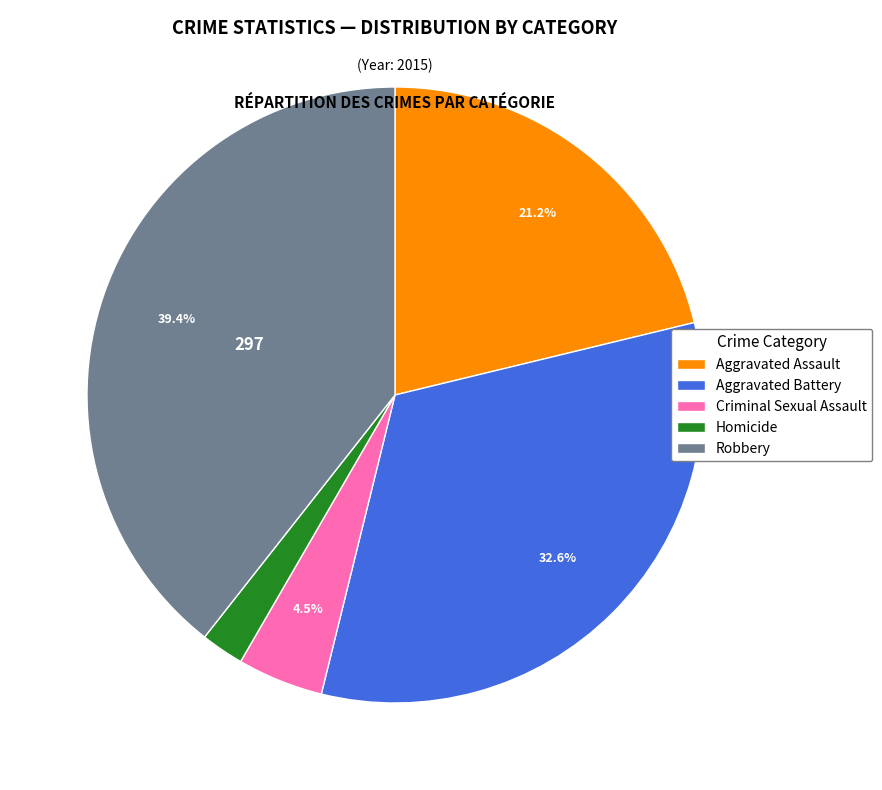

To the nearest percent, what is the combined percentage of Robbery and Aggravated Assault?

61%